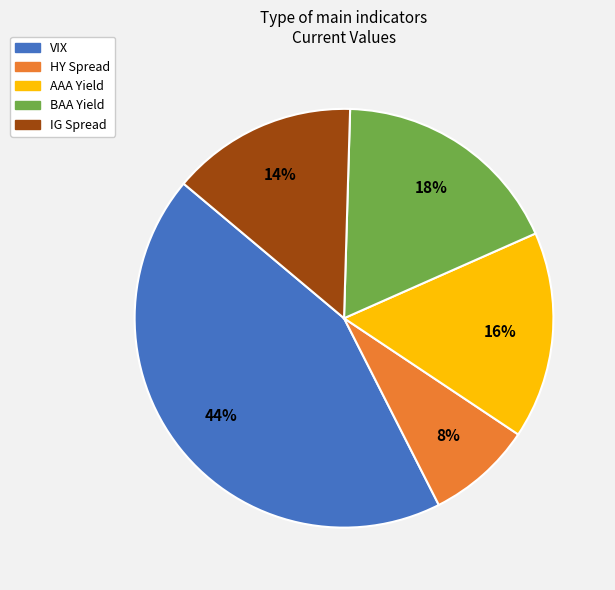

How many slices are in this pie chart?

5